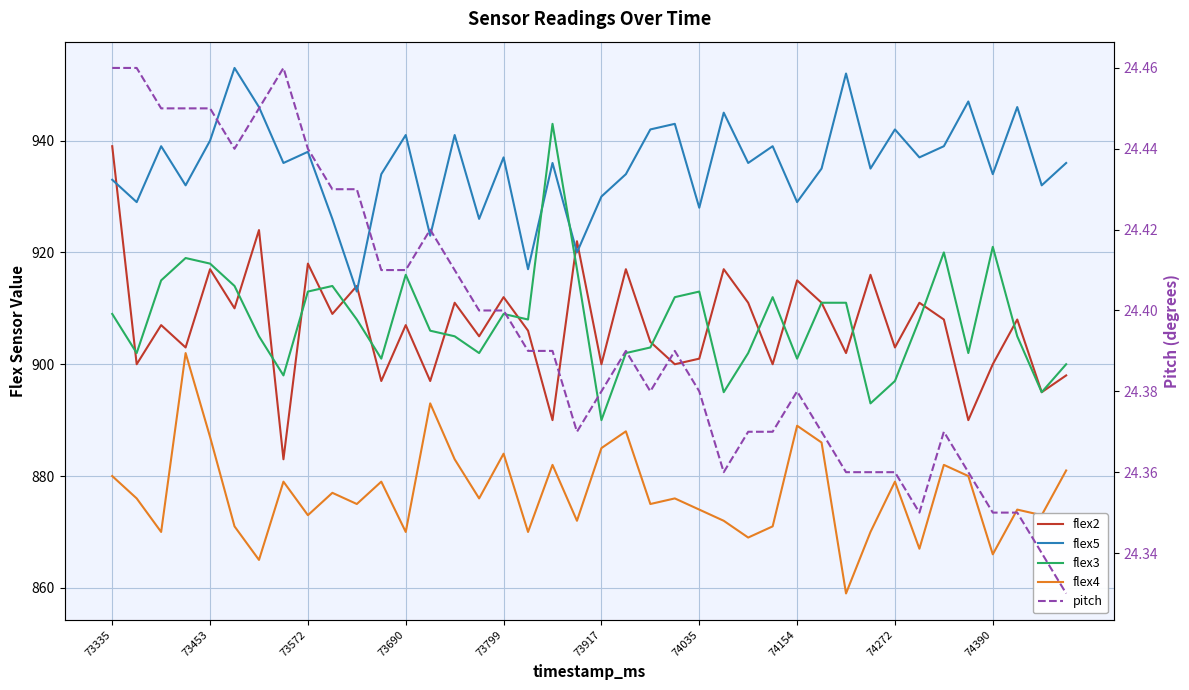

What is the difference between the maximum and second lowest values in the flex2 series?

49.0